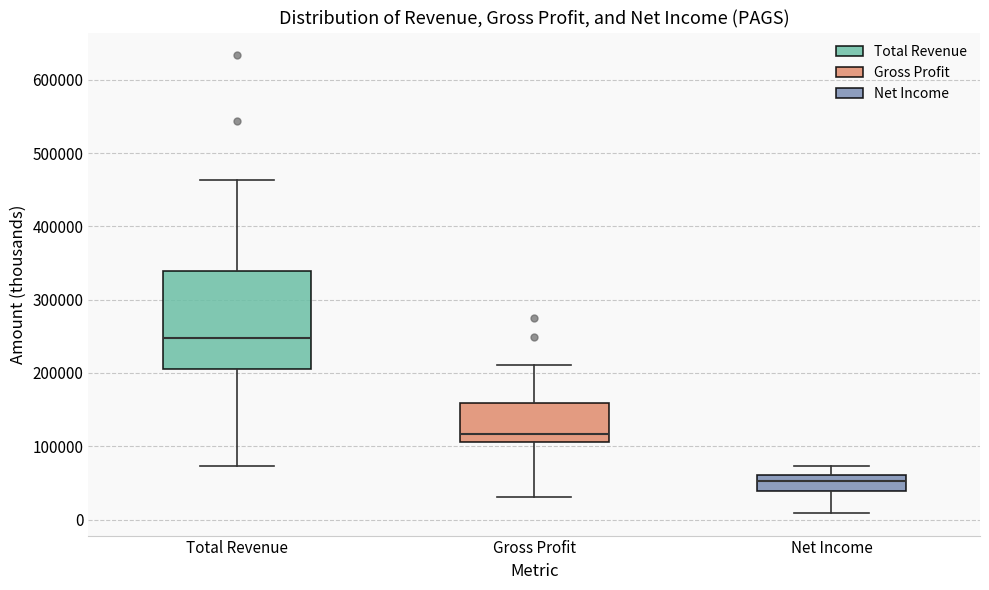

Reading left to right, transcribe this box plot: for each box, give where its median line is, the range the box spans, and where its two whiskers end, as read against the y-axis. The values are not printed on the chart, so give them approximately, as read against the axis.

Total Revenue: median 250000, box 210000 to 340000, whiskers 70000 to 460000
Gross Profit: median 120000, box 110000 to 160000, whiskers 30000 to 210000
Net Income: median 50000, box 40000 to 60000, whiskers 10000 to 70000